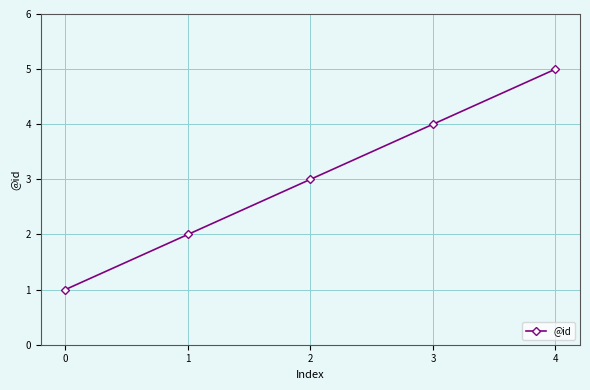

How many distinct data groups are displayed?

1